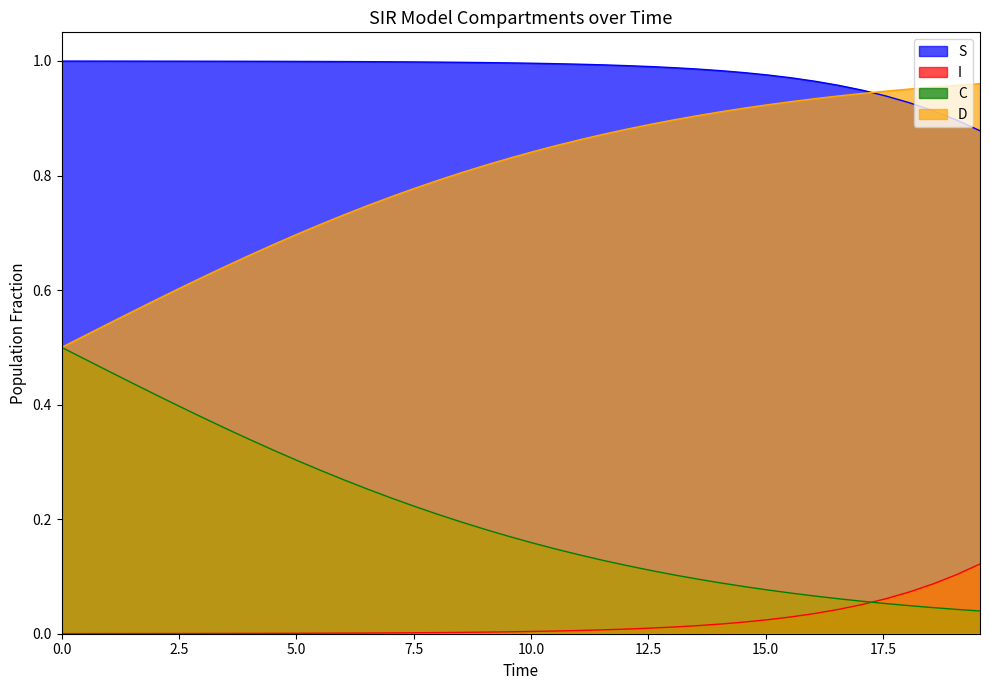

What is the label of the 6th point from the left?

2.508361204013378